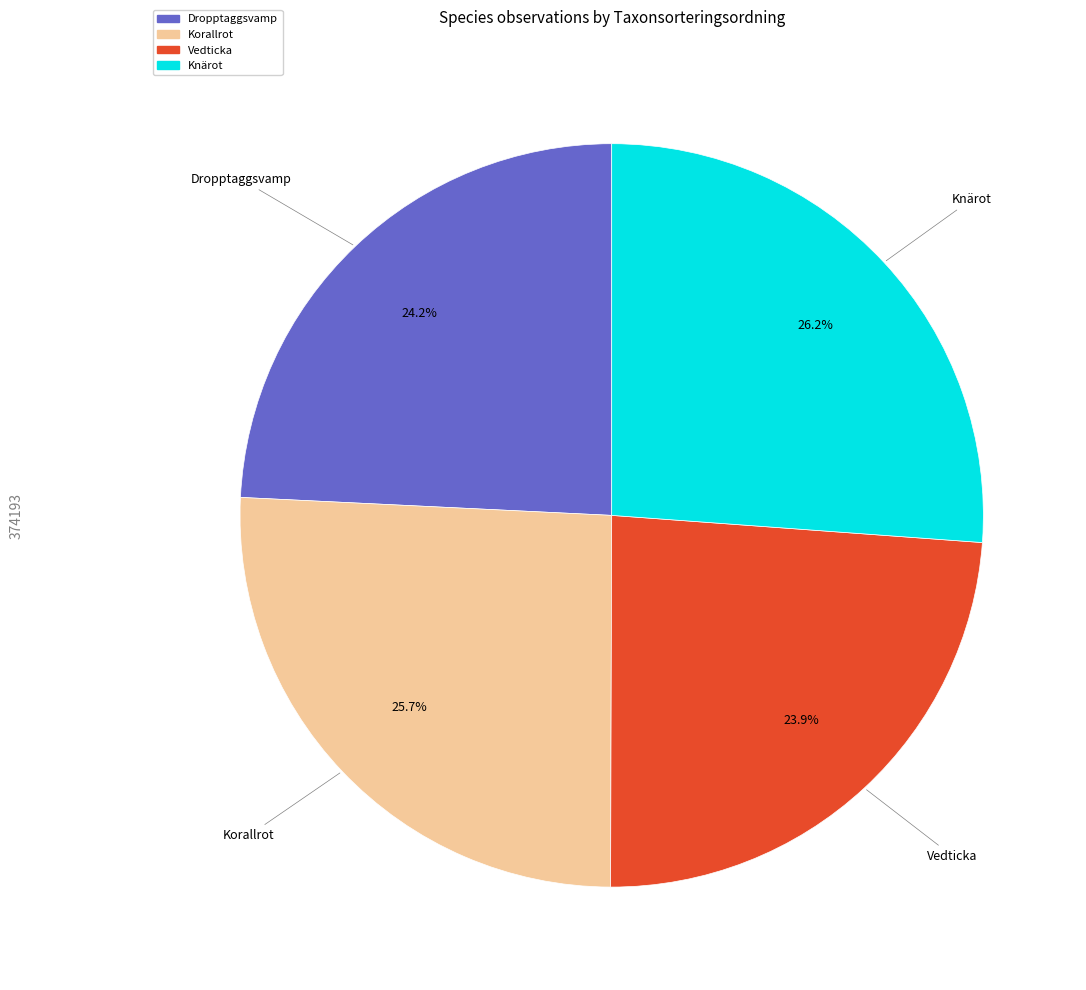

How many slices are in this pie chart?

4